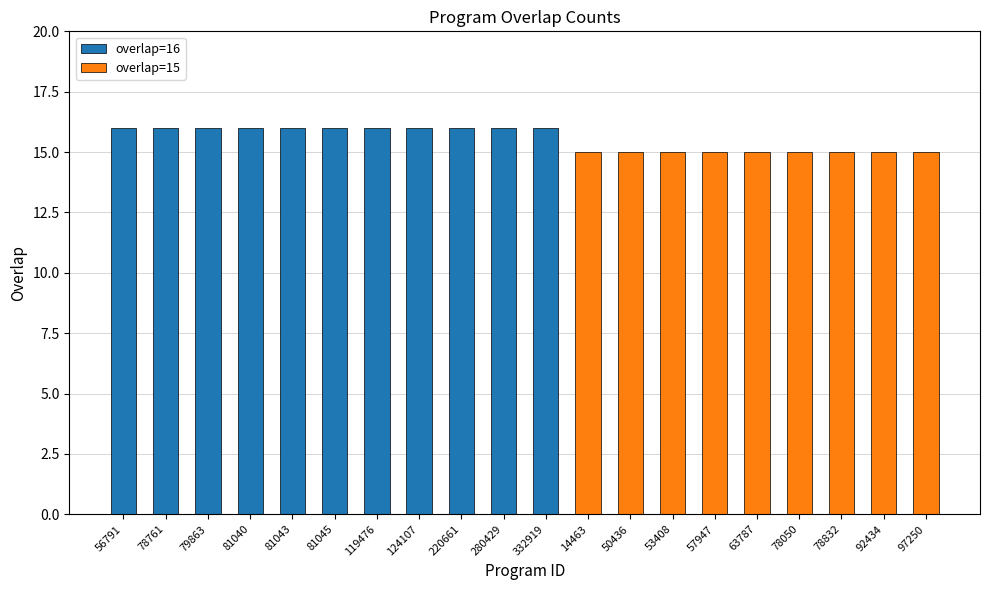

Between 63787 and 78832, which is larger?

63787